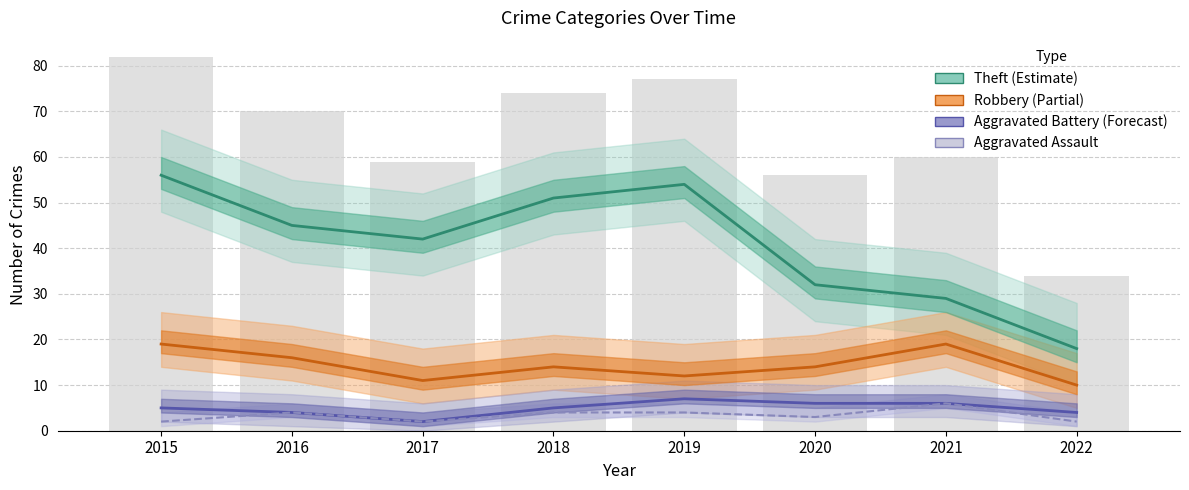

The value of Aggravated Battery at 2017 is 3. True or false?

False